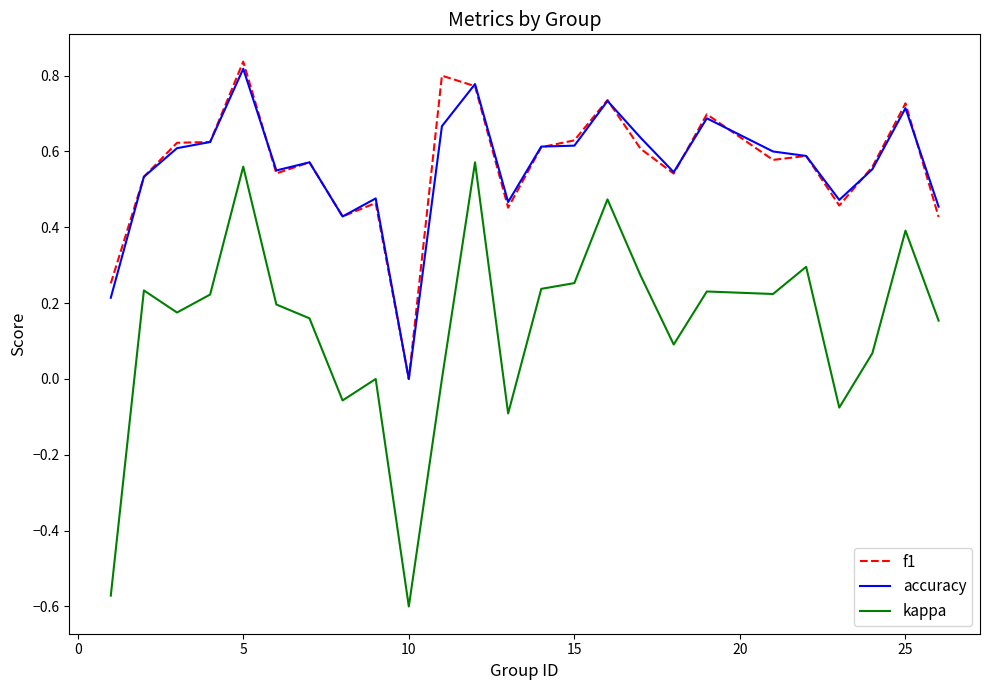

True or false: kappa and f1 cross at least once.

False